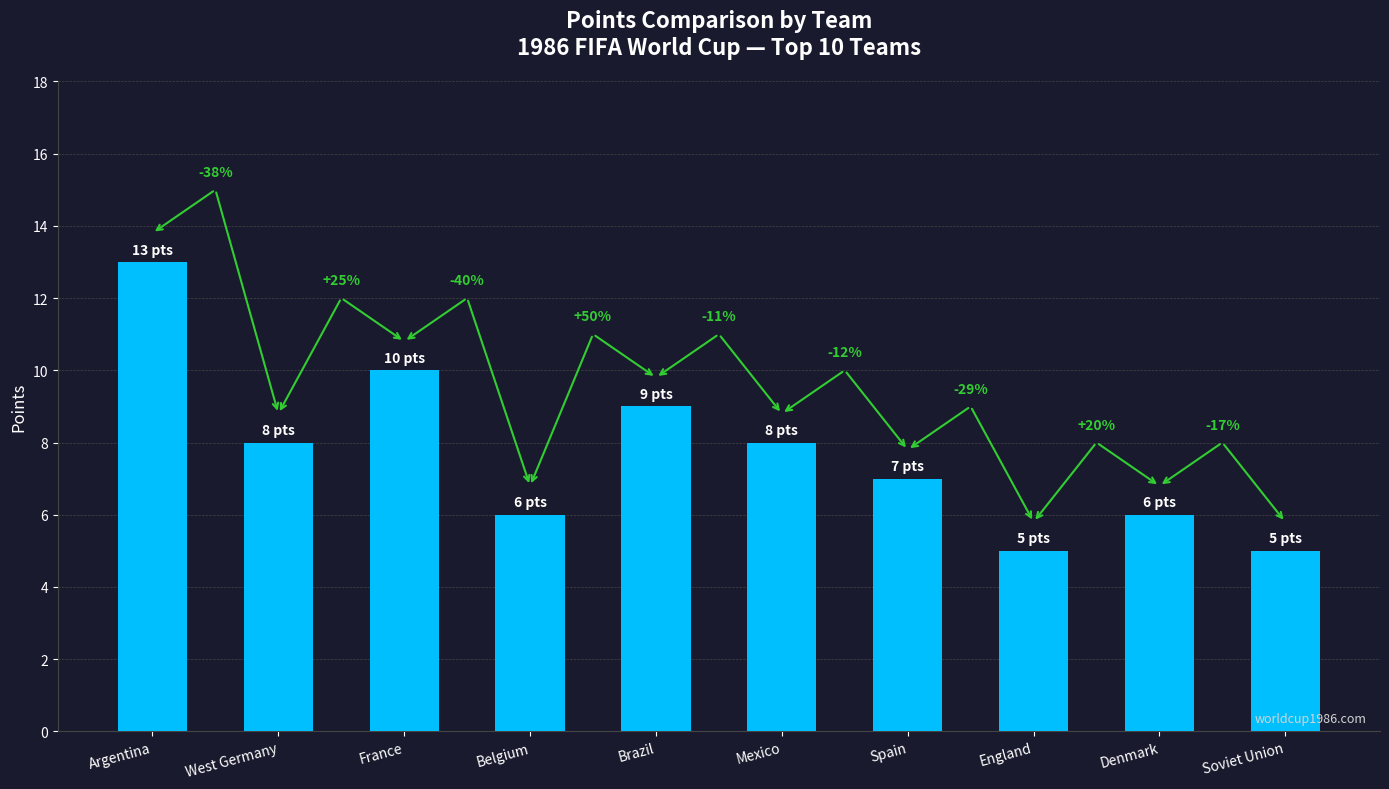

Are the bars horizontal?

No